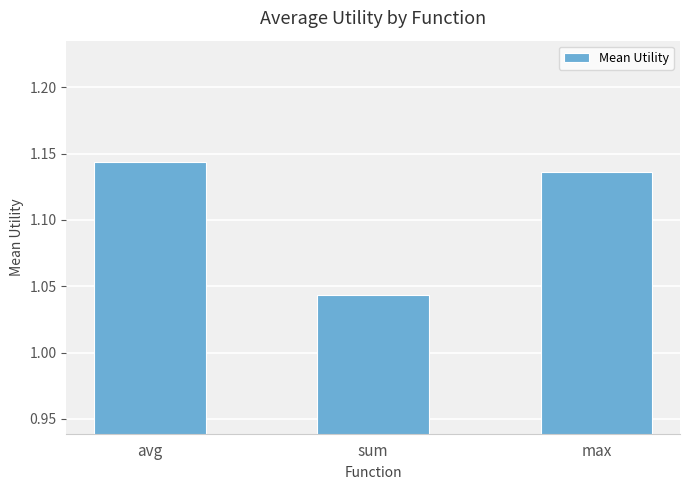

What is the sum of all values?

3.3